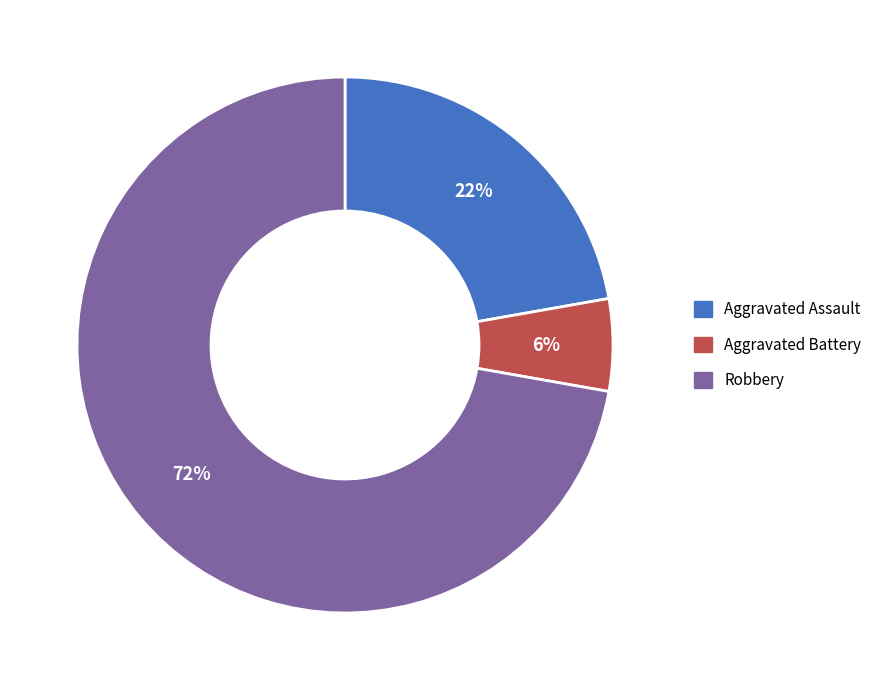

Is there any slice that represents more than half of the pie?

Yes